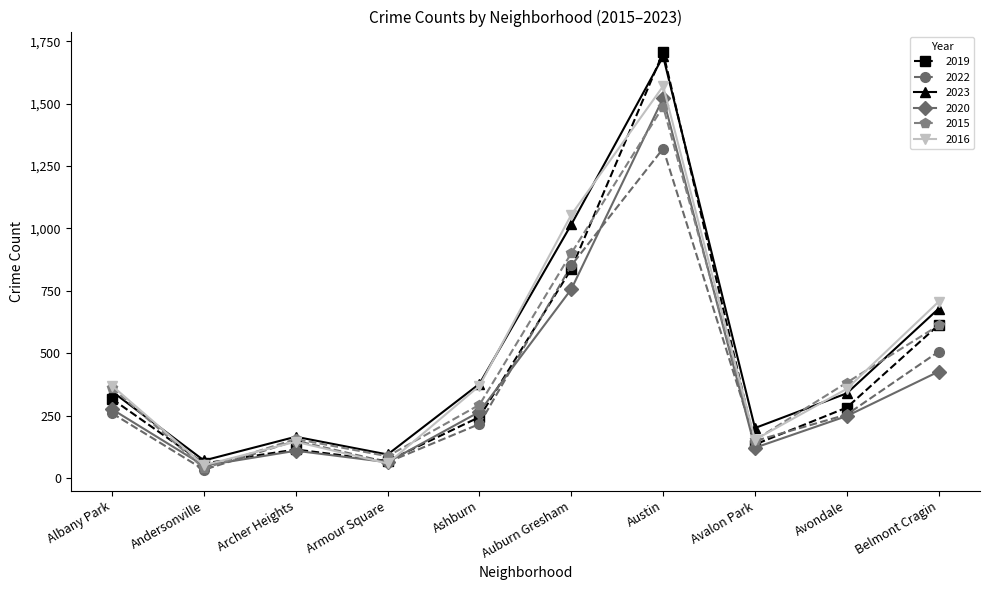

What is the spread (max minus min) of values at Belmont Cragin?

280